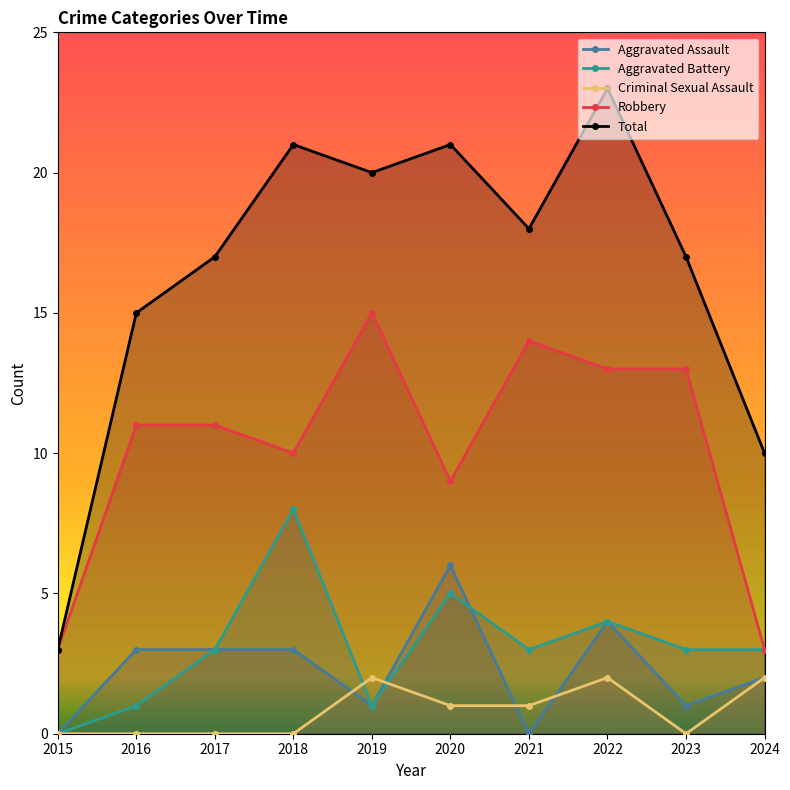

True or false: Total and Robbery cross at least once.

False